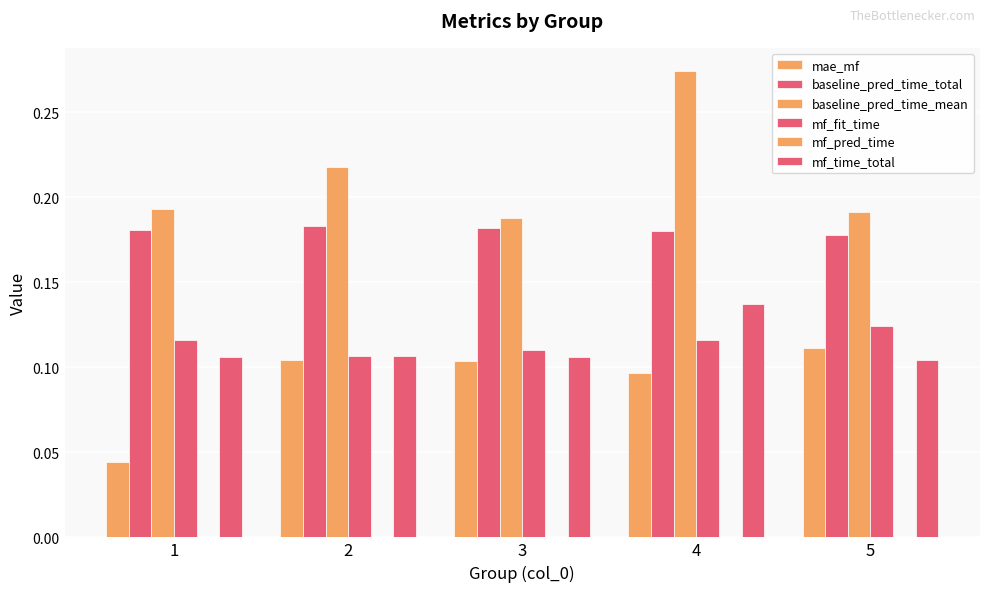

Reading left to right, what are all the values shown in this chart?

mae_mf: 0.0	0.1	0.1	0.1	0.1
baseline_pred_time_total: 0.2	0.2	0.2	0.2	0.2
baseline_pred_time_mean: 0.2	0.2	0.2	0.3	0.2
mf_fit_time: 0.1	0.1	0.1	0.1	0.1
mf_pred_time: 0.0	0.0	0.0	0.0	0.0
mf_time_total: 0.1	0.1	0.1	0.1	0.1